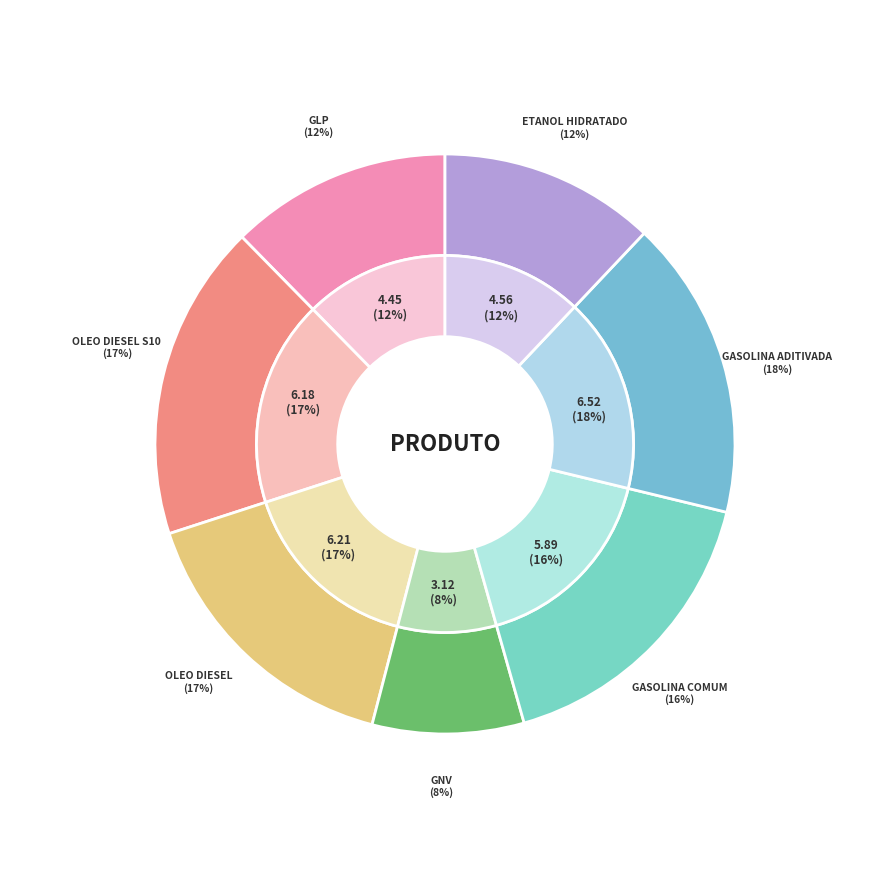

What is the largest slice in the pie chart?

GASOLINA ADITIVADA